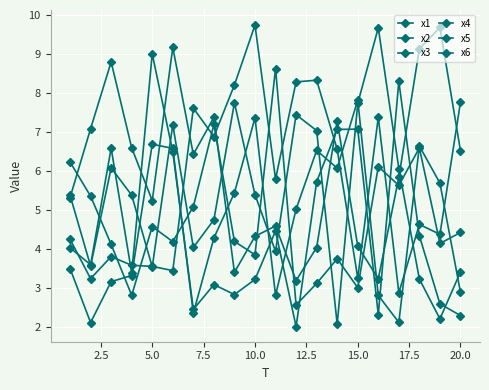

At how many categories does at least one series exceed 7?

18